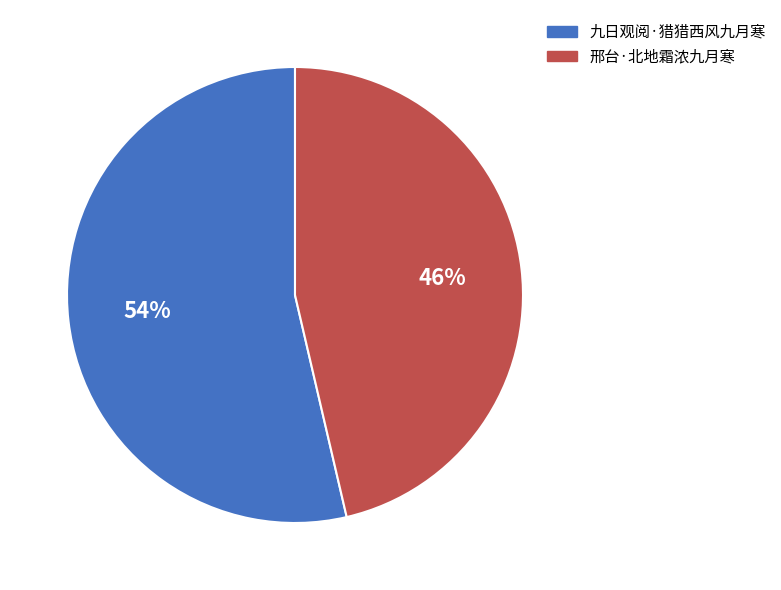

What percentage is the 邢台·北地霜浓九月寒 slice, to the nearest percent?

46%